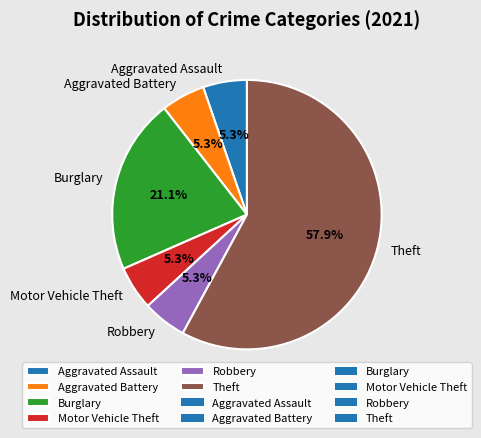

How many segments does this pie chart have?

6